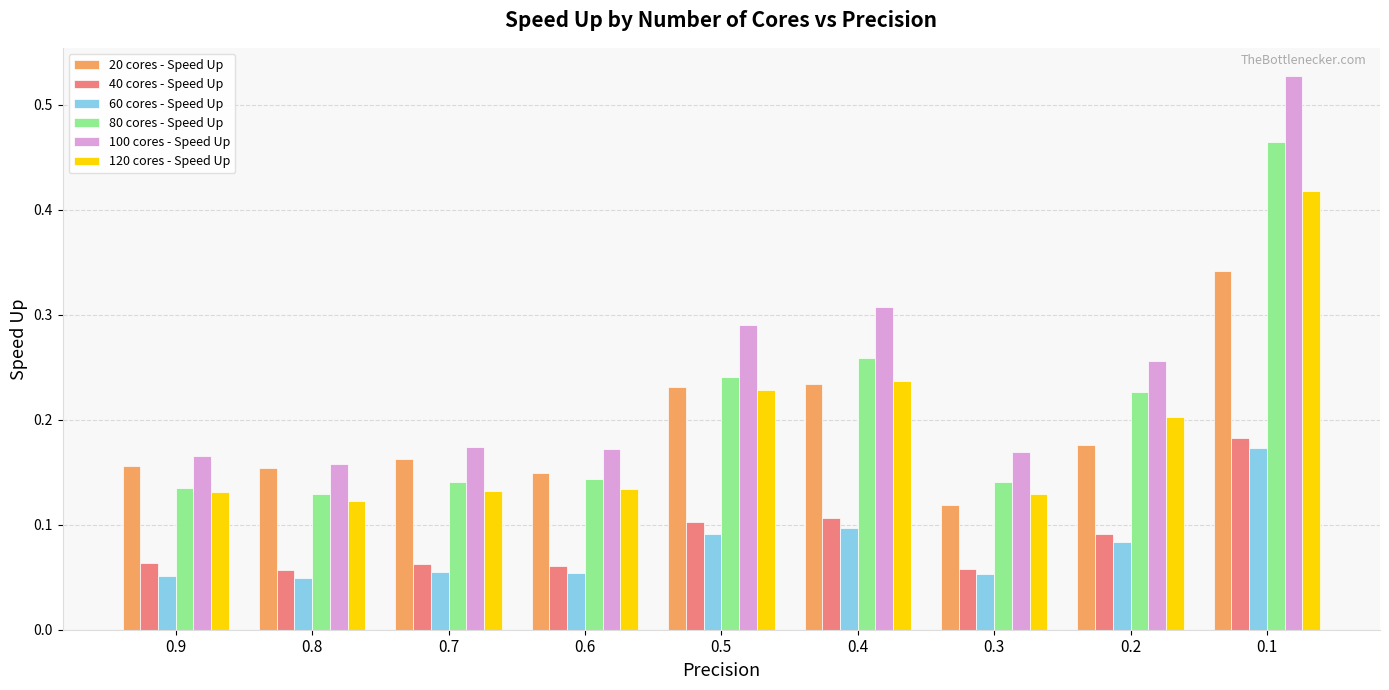

Which series changed the most between 0.3 and 0.2?

100 cores - Speed Up